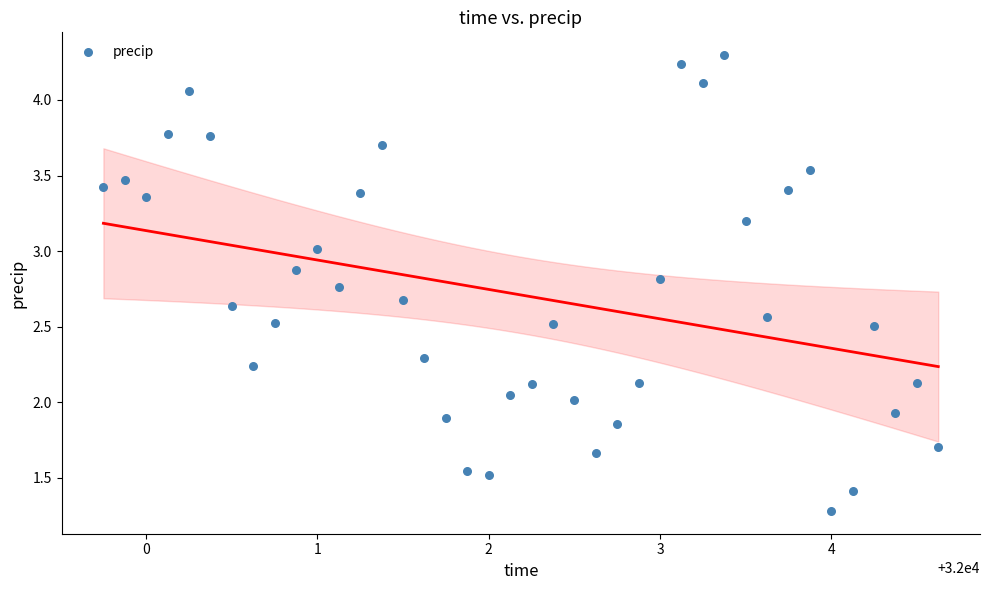

Count the number of points in this scatter plot.

40